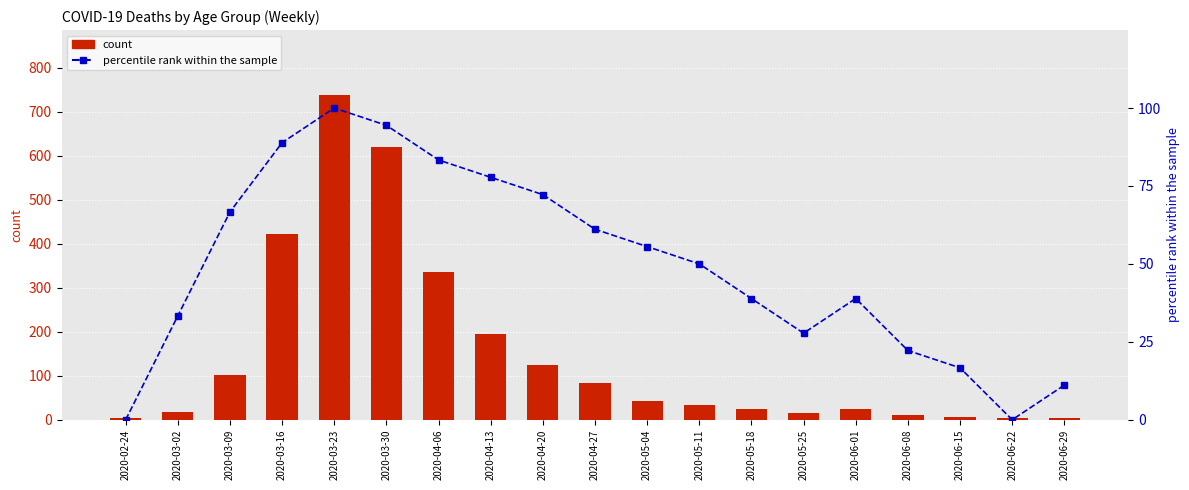

Rank the series by their maximum value, from highest to lowest.

count, percentile rank within the sample